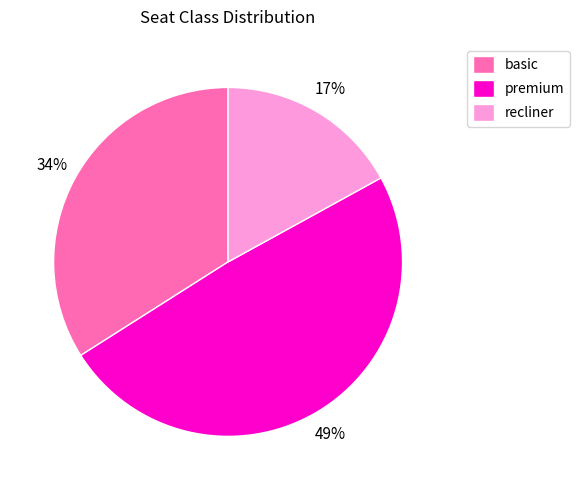

Between basic and recliner, which is larger?

basic